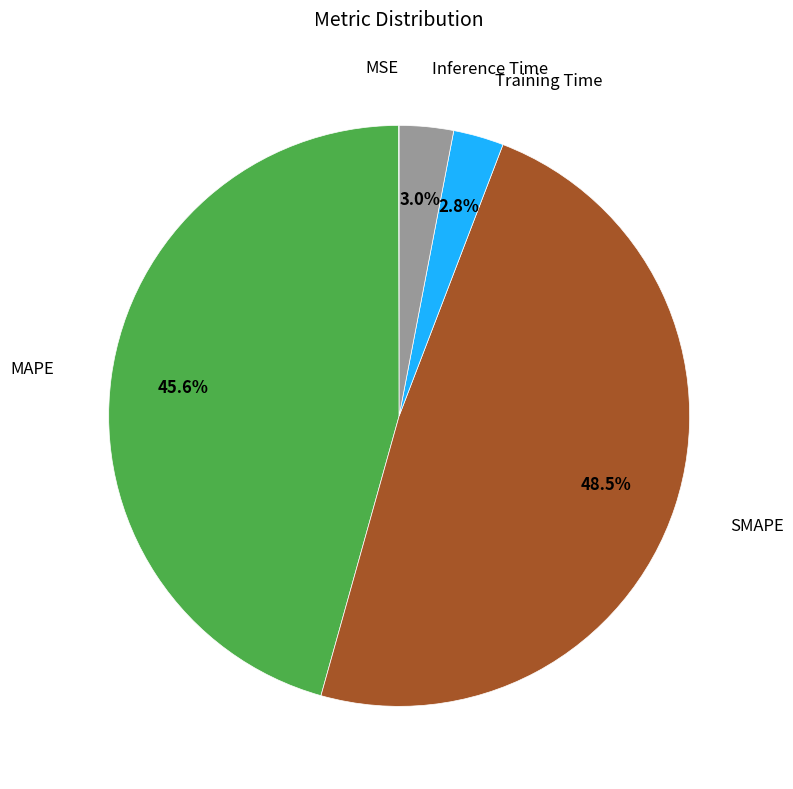

Does any single category account for the majority?

No